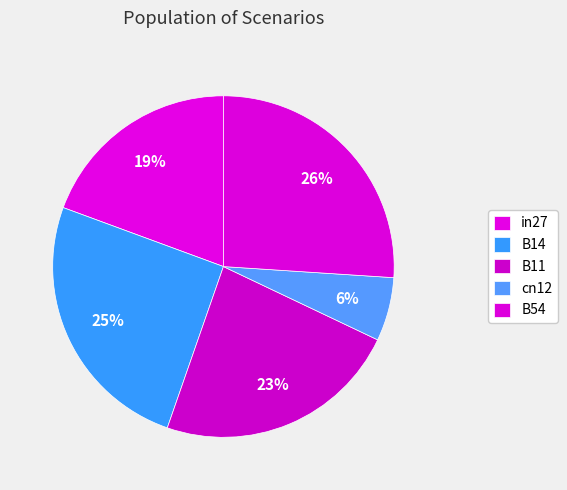

What is the smallest slice in the pie chart?

cn12